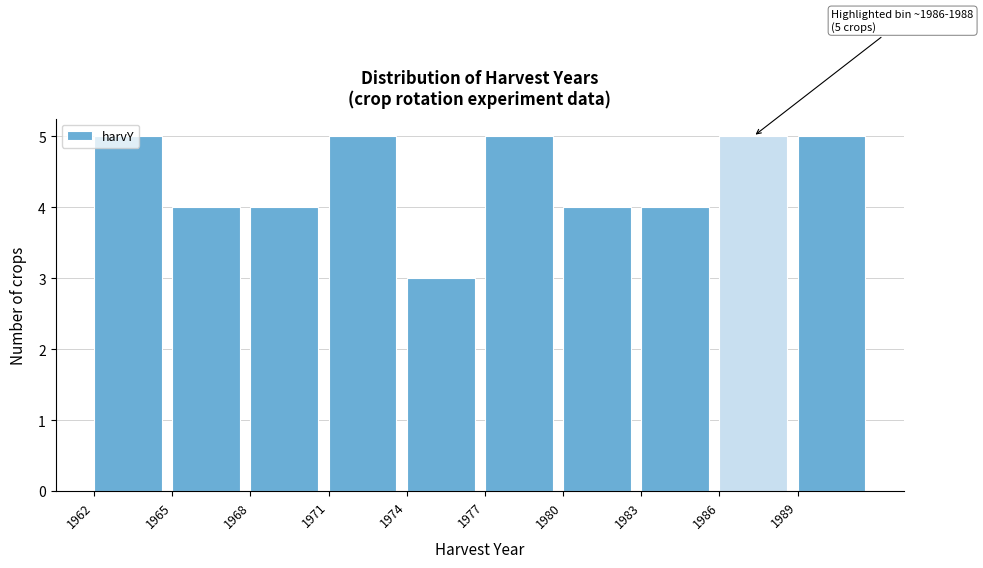

What is the ratio of the value at 1980 to the value at 1962?

0.8